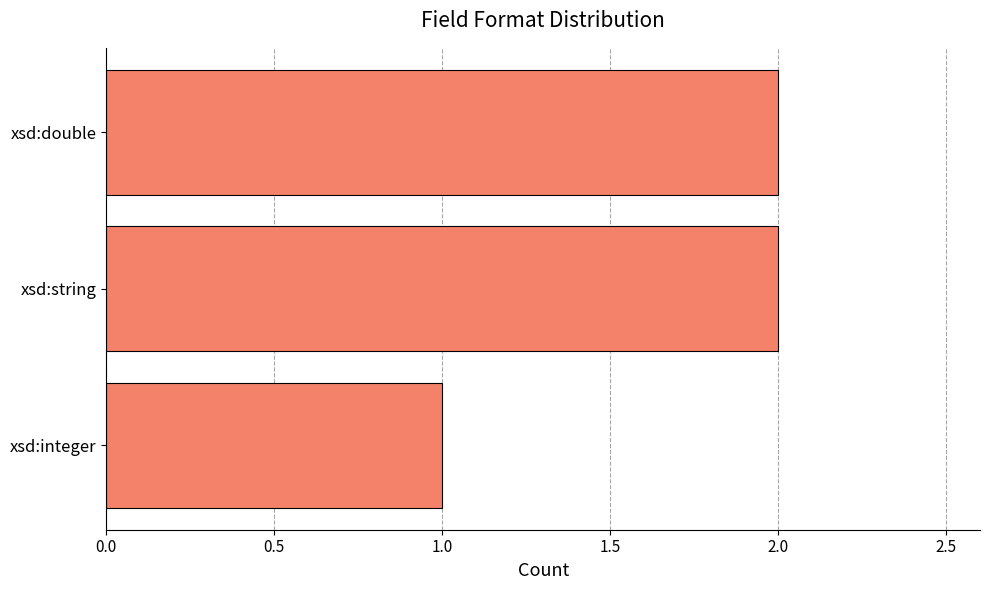

Reading bottom to top, extract all data points from this chart.

1	2	2